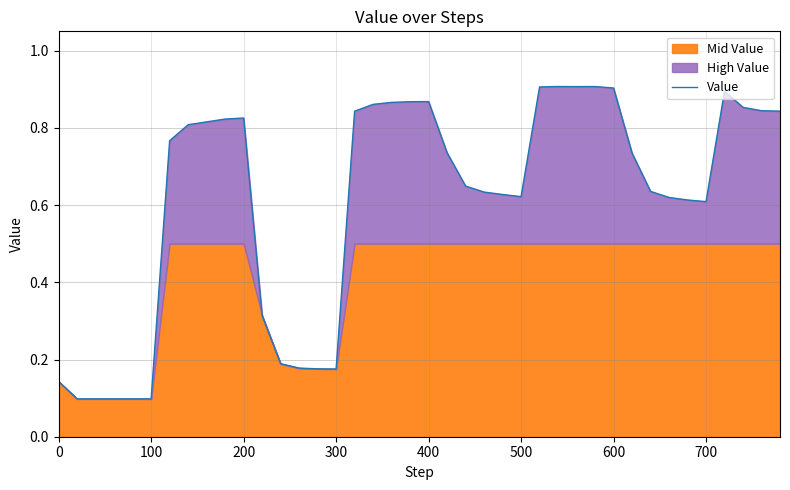

Reading left to right, what are all the values shown in this chart?

0.1	0.1	0.1	0.1	0.1	0.1	0.8	0.8	0.8	0.8	0.8	0.3	0.2	0.2	0.2	0.2	0.8	0.9	0.9	0.9	0.9	0.7	0.6	0.6	0.6	0.6	0.9	0.9	0.9	0.9	0.9	0.7	0.6	0.6	0.6	0.6	0.9	0.9	0.8	0.8